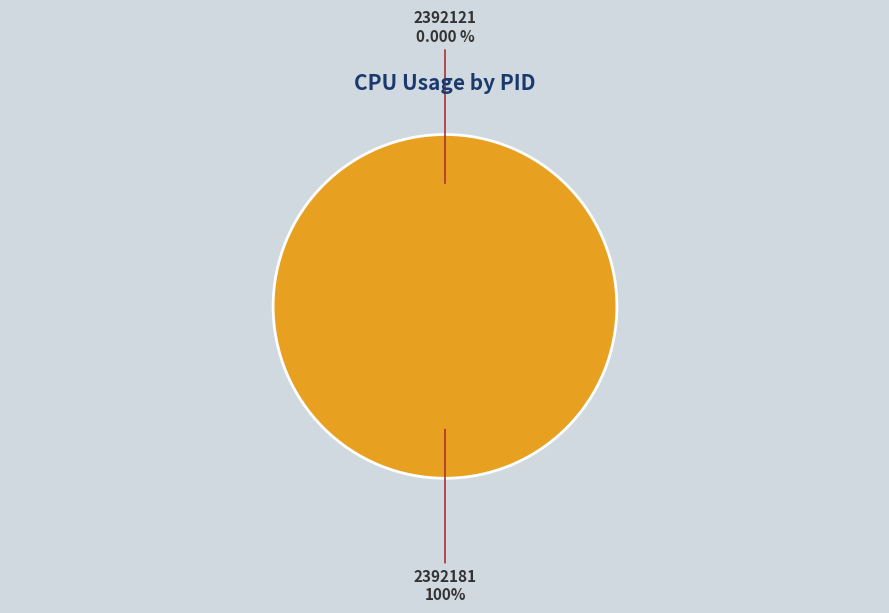

Does any single category account for the majority?

Yes